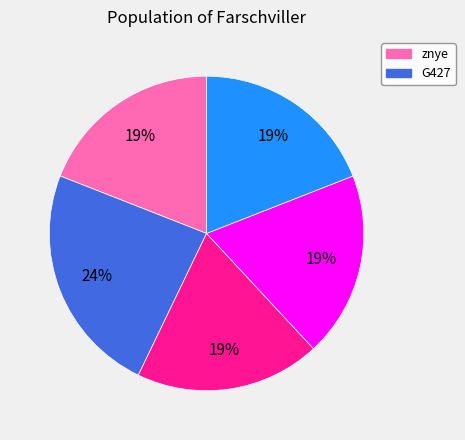

How many slices are in this pie chart?

5